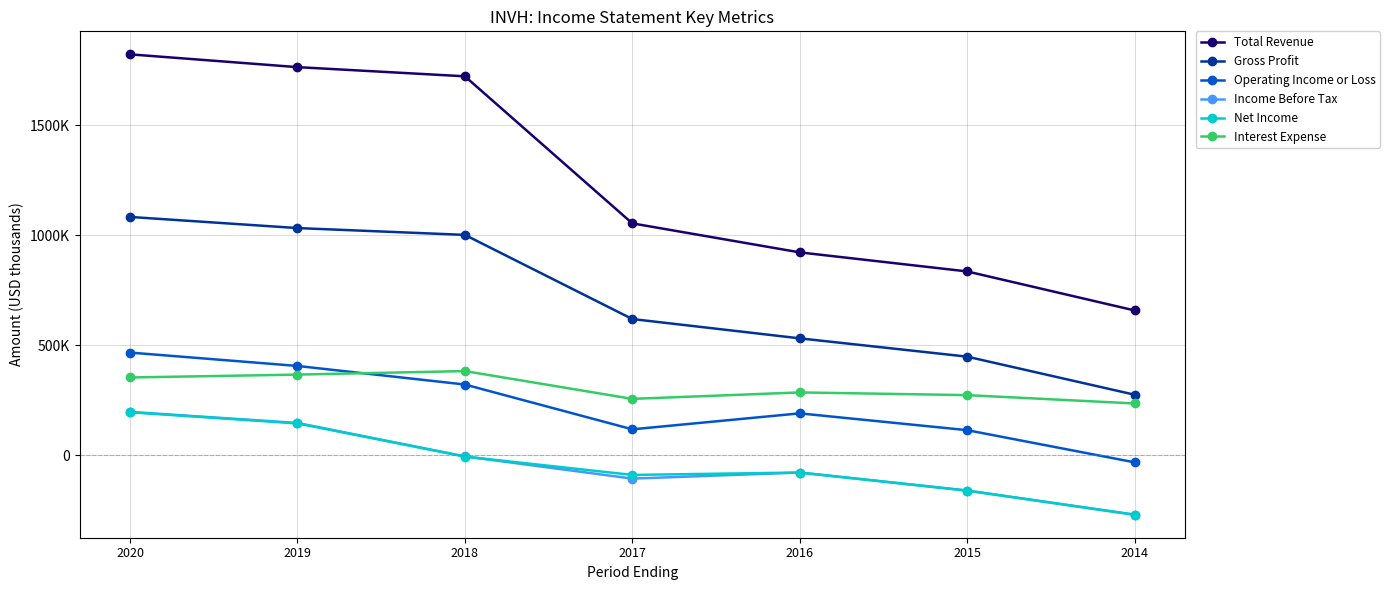

Where does the Gross Profit series first go above 619600?

2020